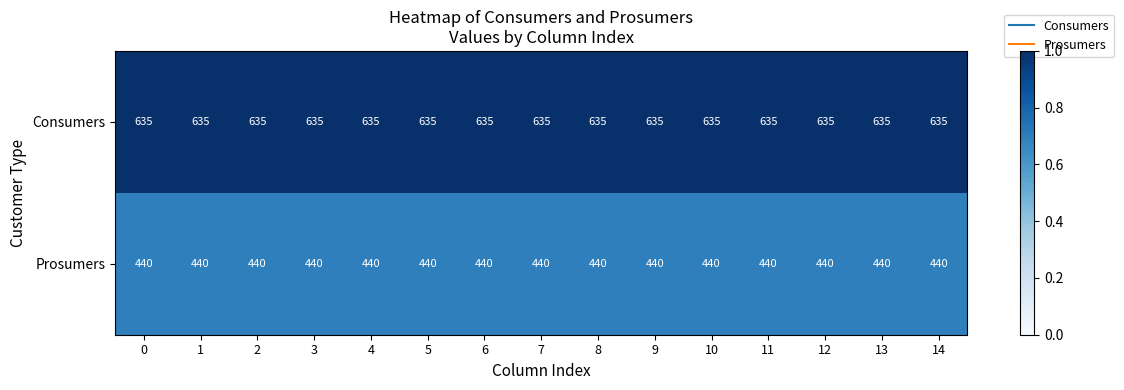

Which series has the largest total across all categories?

Consumers